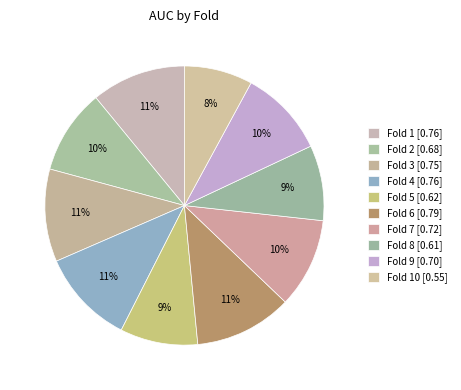

To the nearest percent, what is the difference between the largest and smallest slice percentages?

3%